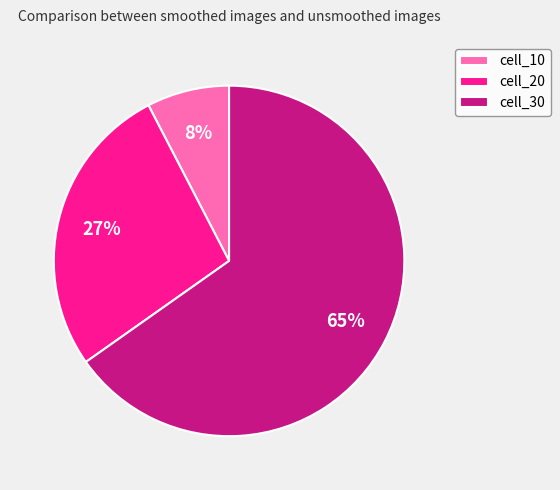

Is cell_10 the majority of the pie?

No